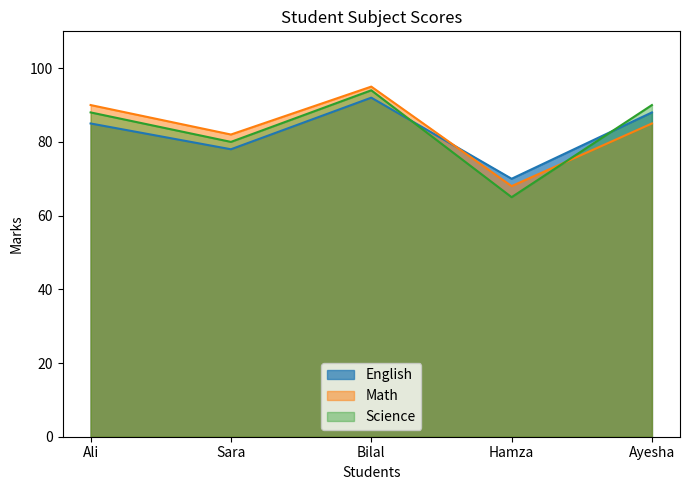

At how many categories does at least one series exceed 84?

3